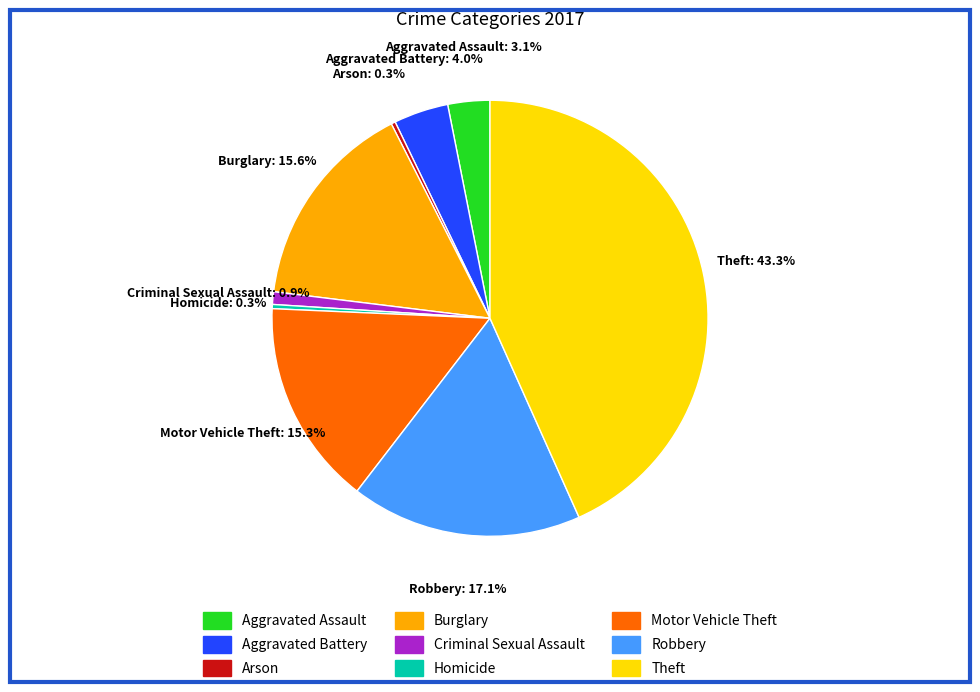

Which category has the biggest portion of the pie?

Theft